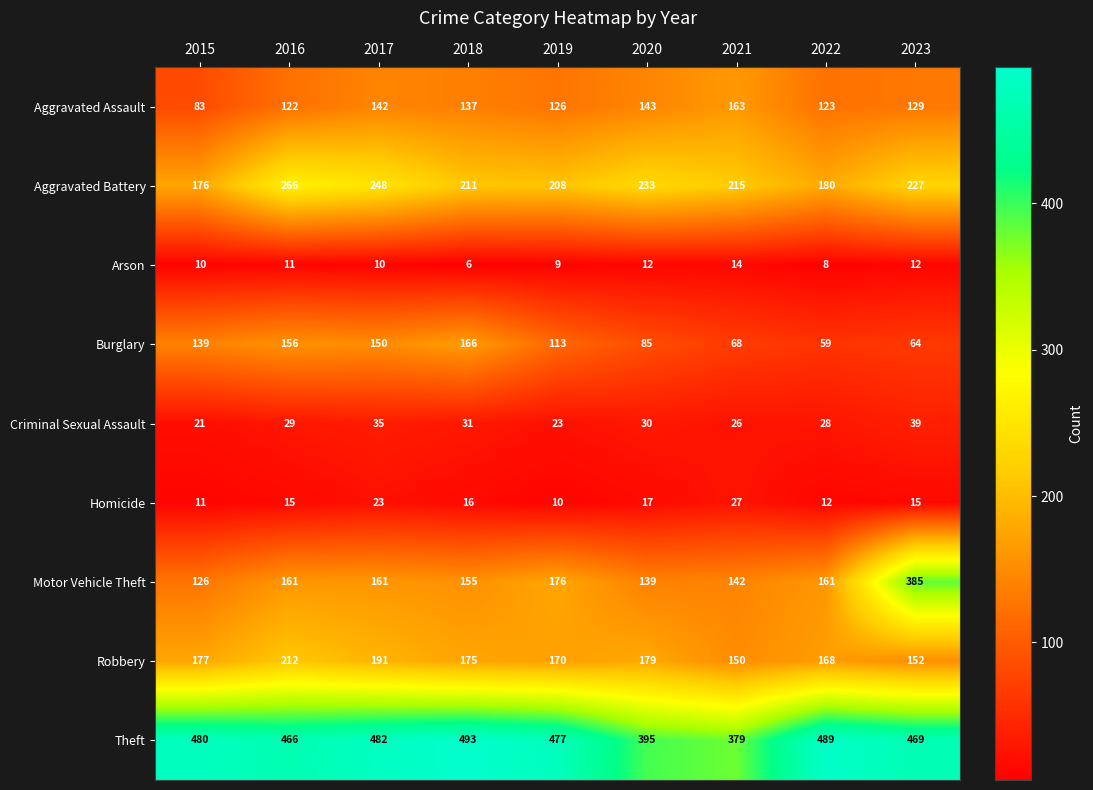

What is the highest value of the Criminal Sexual Assault series?

39